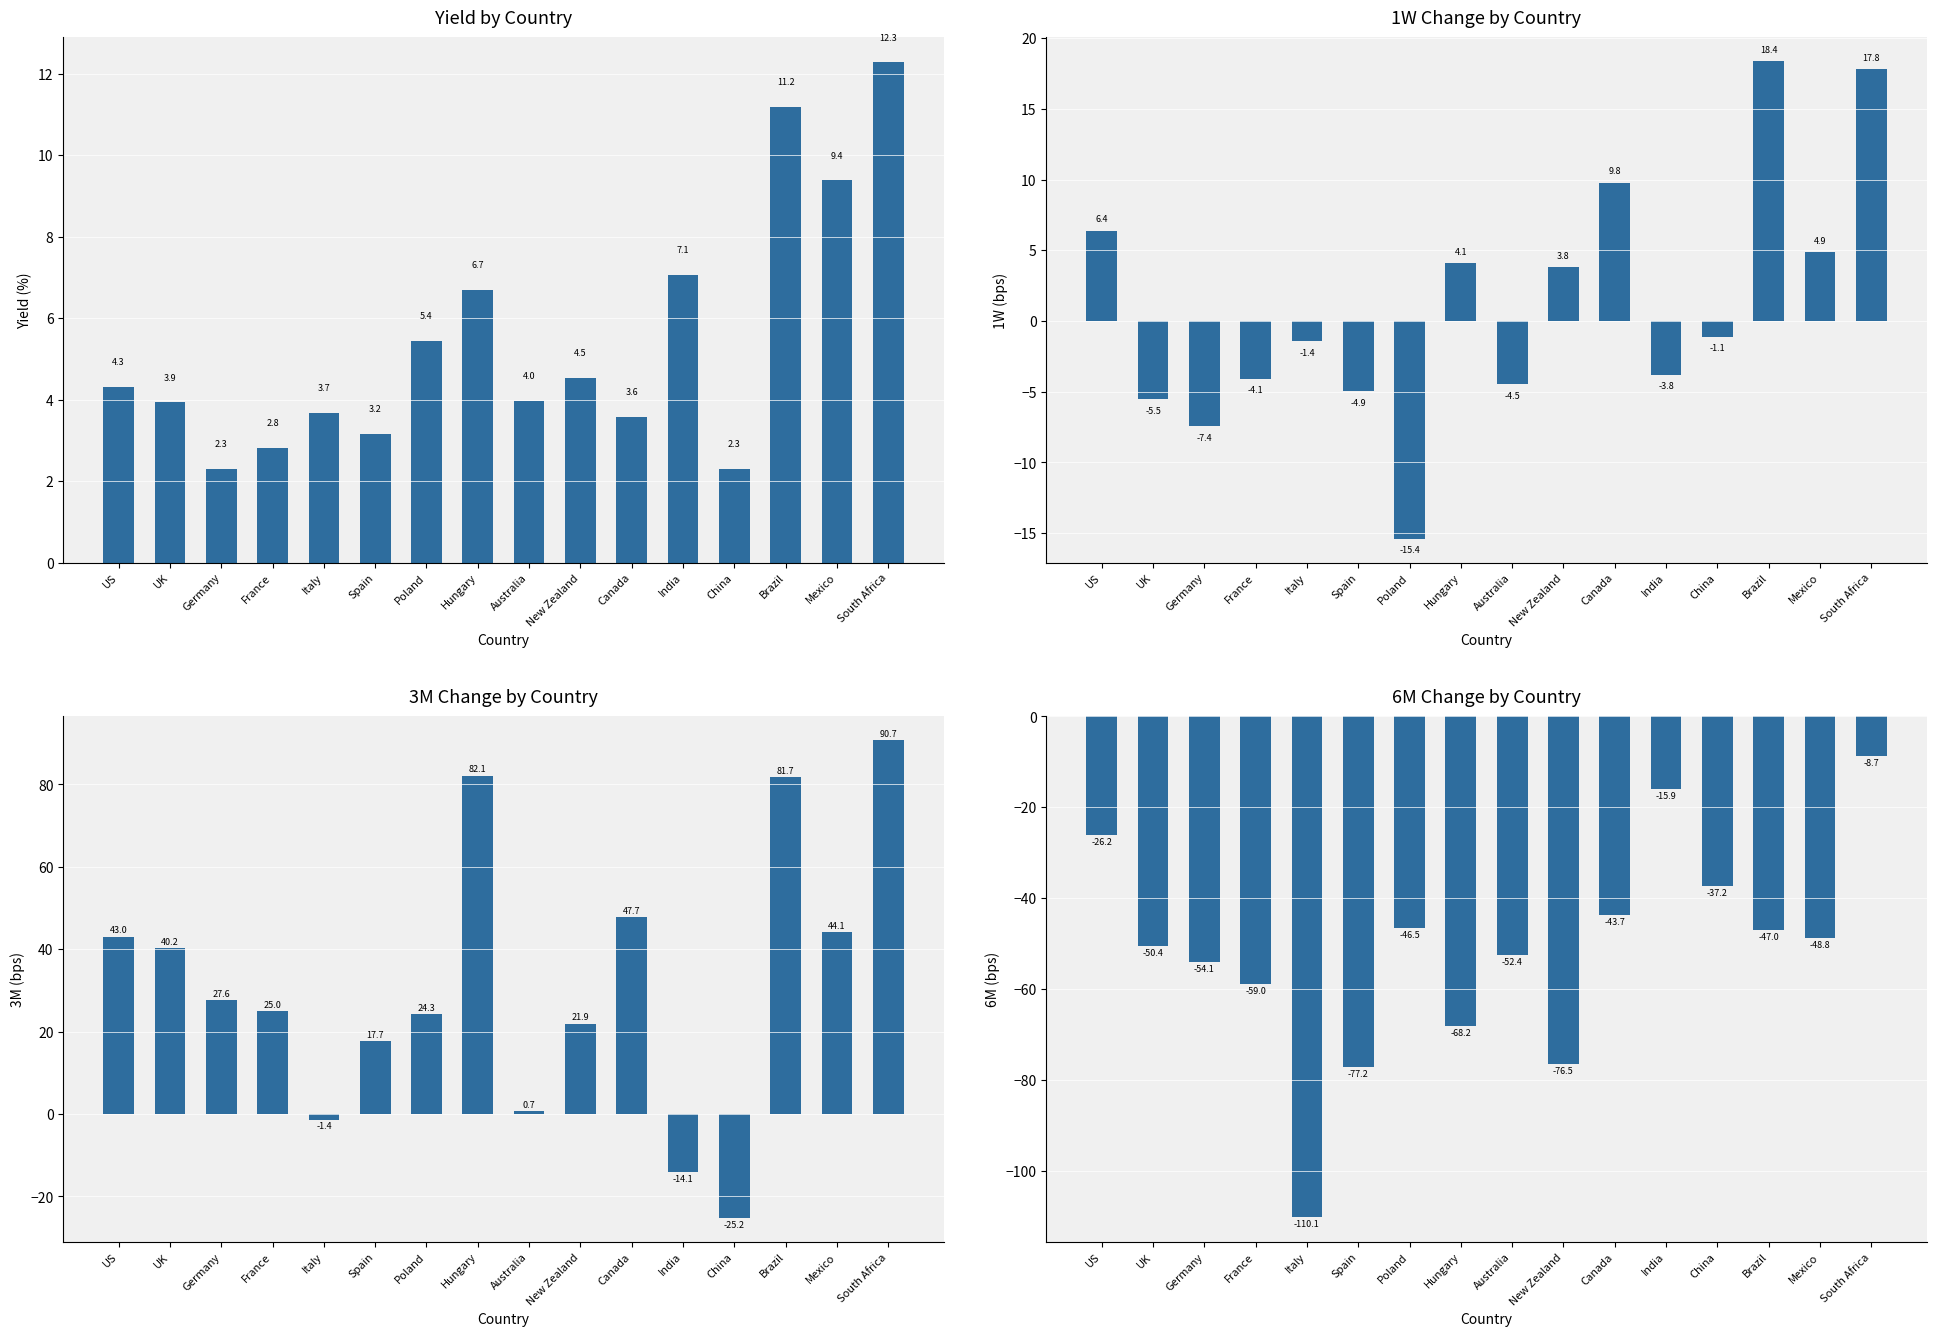

What is the label of the 5th bar from the left?

Italy